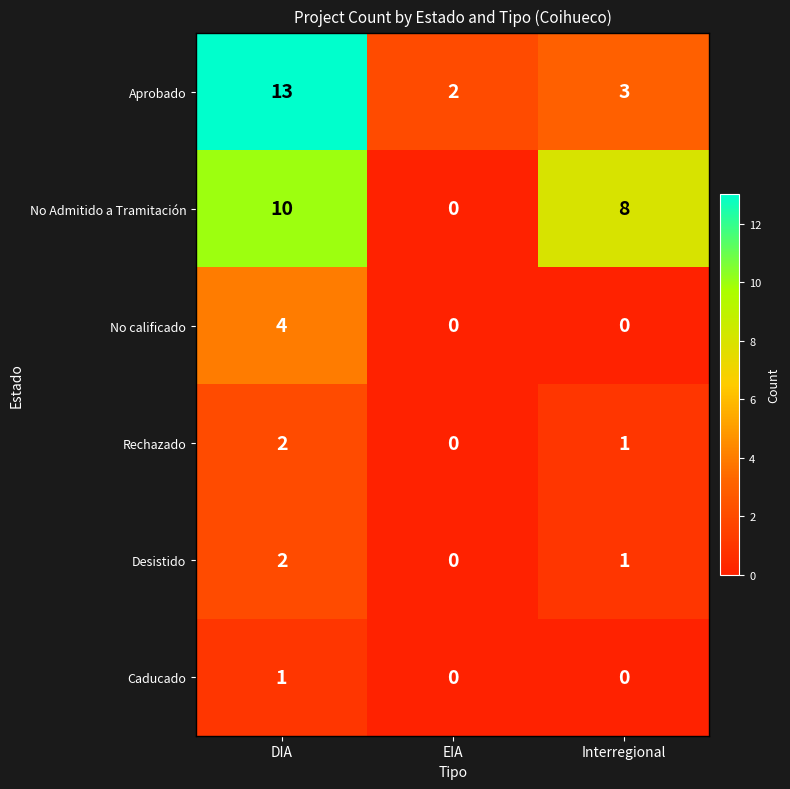

What is the difference between the maximum and minimum values in the No Admitido a Tramitación series?

10